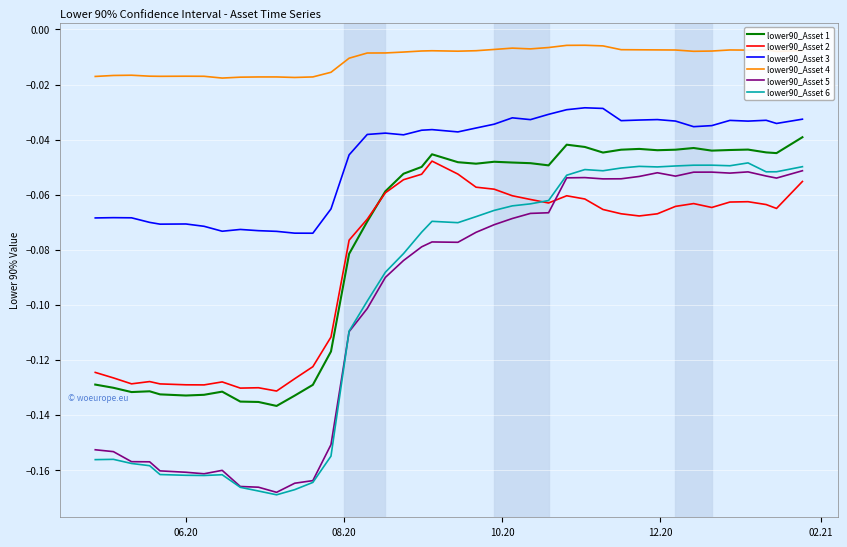

True or false: lower90_Asset 6 and lower90_Asset 3 intersect in this chart.

False